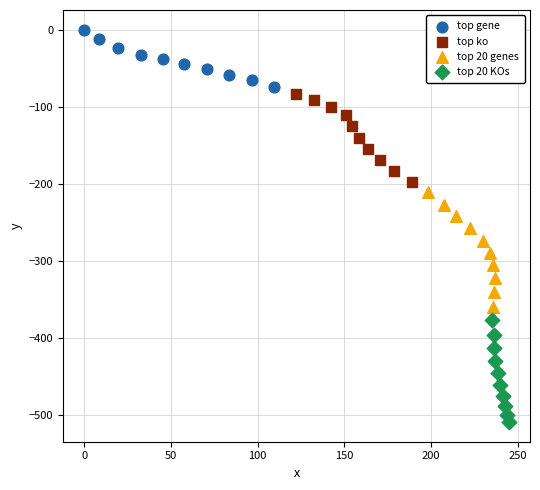

Which series reaches the minimum Y coordinate?

top 20 KOs